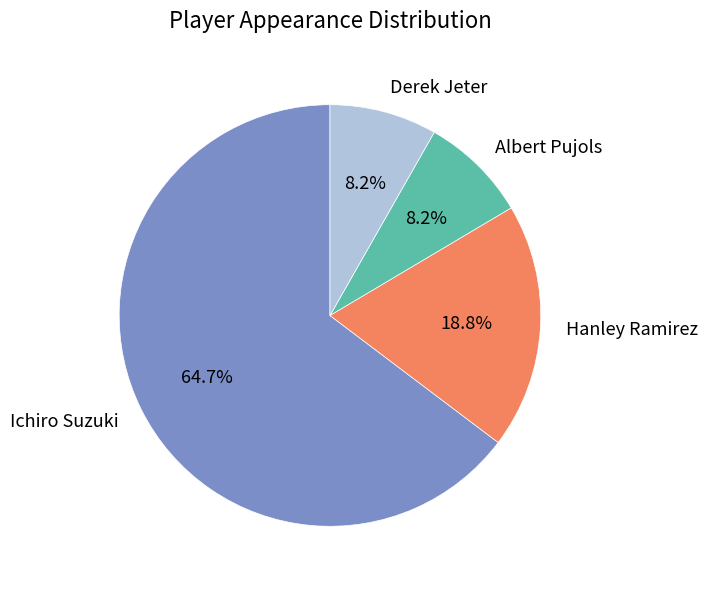

What is the largest slice in the pie chart?

Ichiro Suzuki